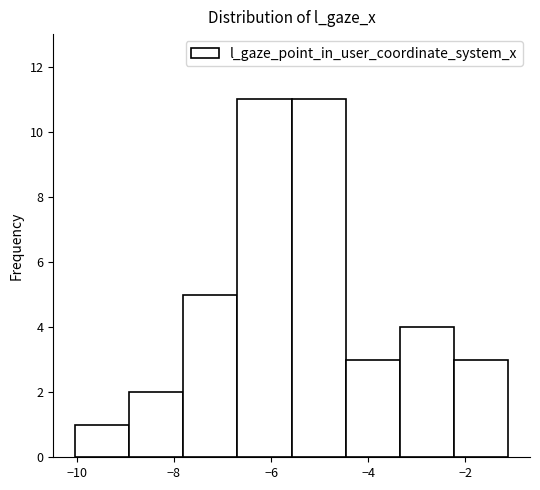

What is the height of the bar covering -9.0 to -7.8 on the x-axis? Neither the bar edges nor the heights are printed on the chart, so give them approximately, as read against the axes.

2